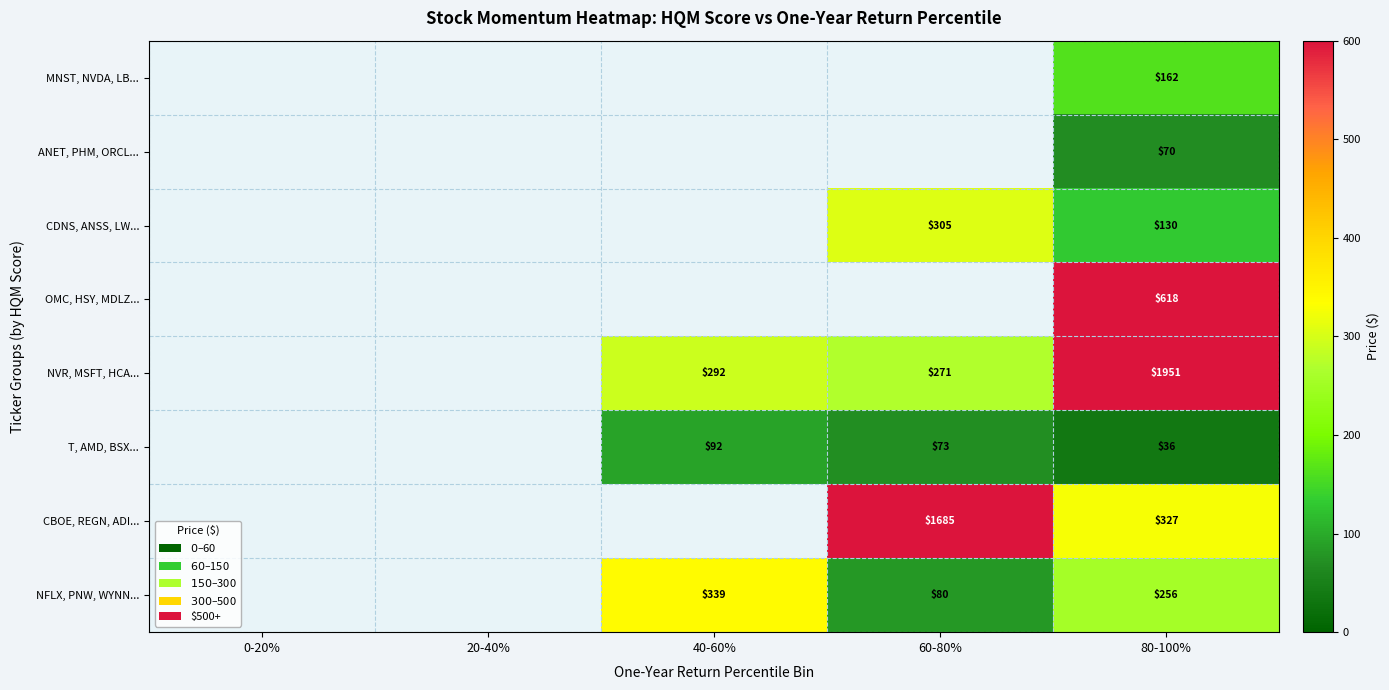

Is the value of OMC, HSY, MDLZ... at 80-100% greater than the value of NFLX, PNW, WYNN... at 80-100%?

Yes